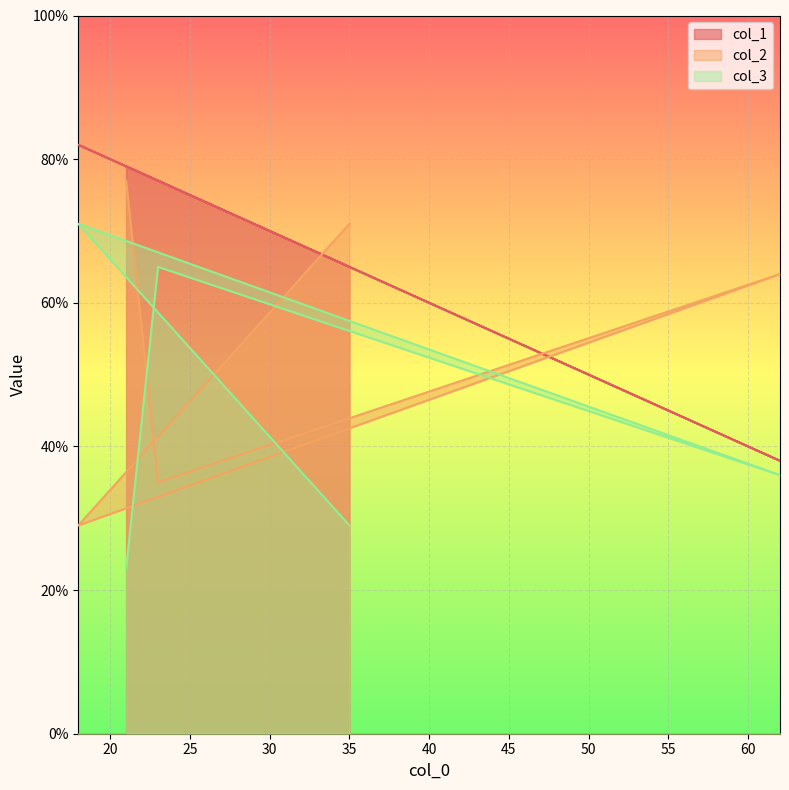

What value does the col_2 series have at 62?

64